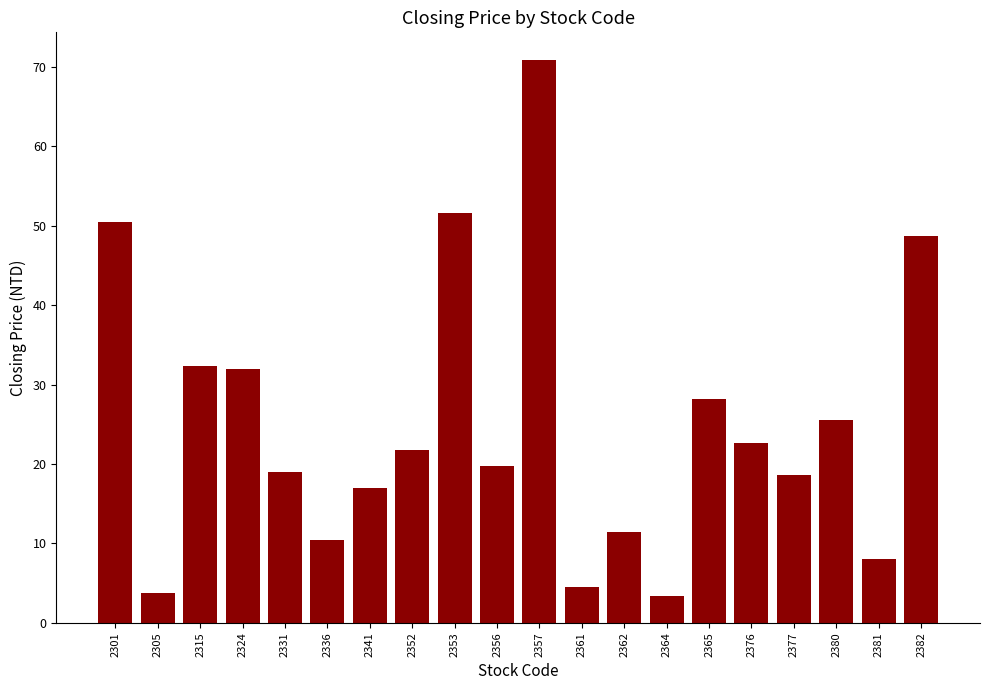

What is the ratio of the value at 2377 to the value at 2382?

0.4